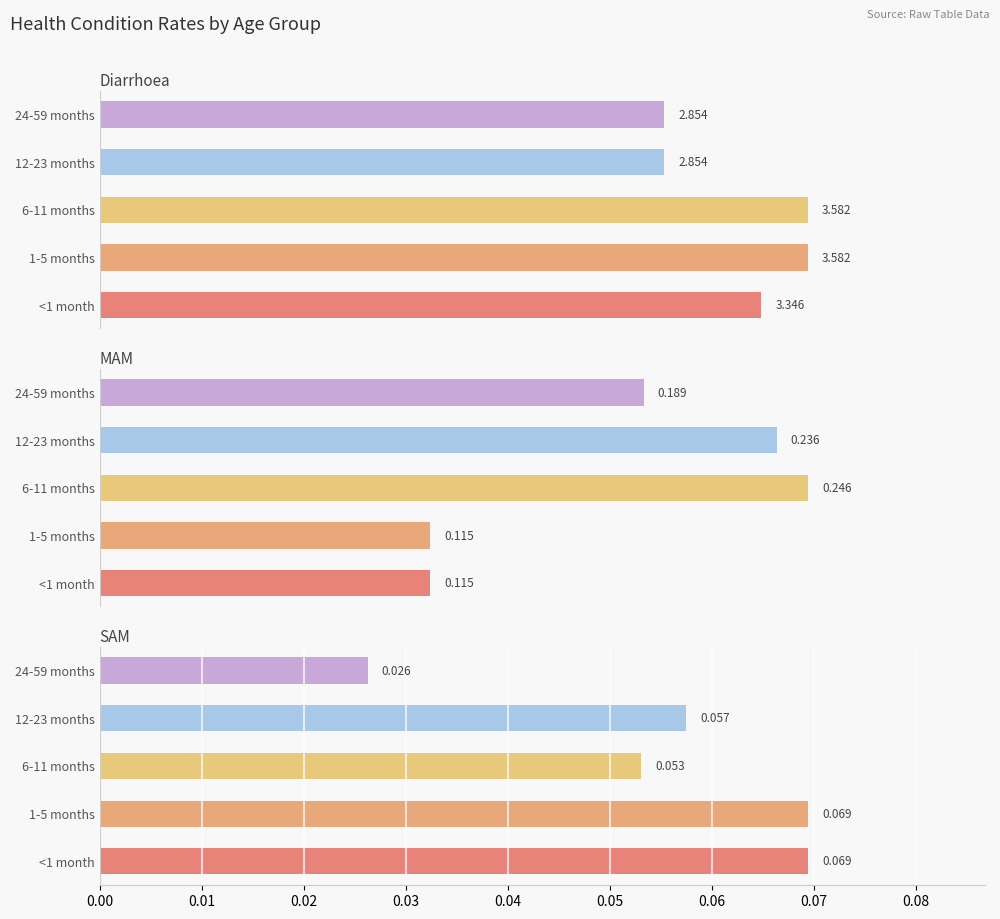

What is the maximum value shown in the chart?

3.6